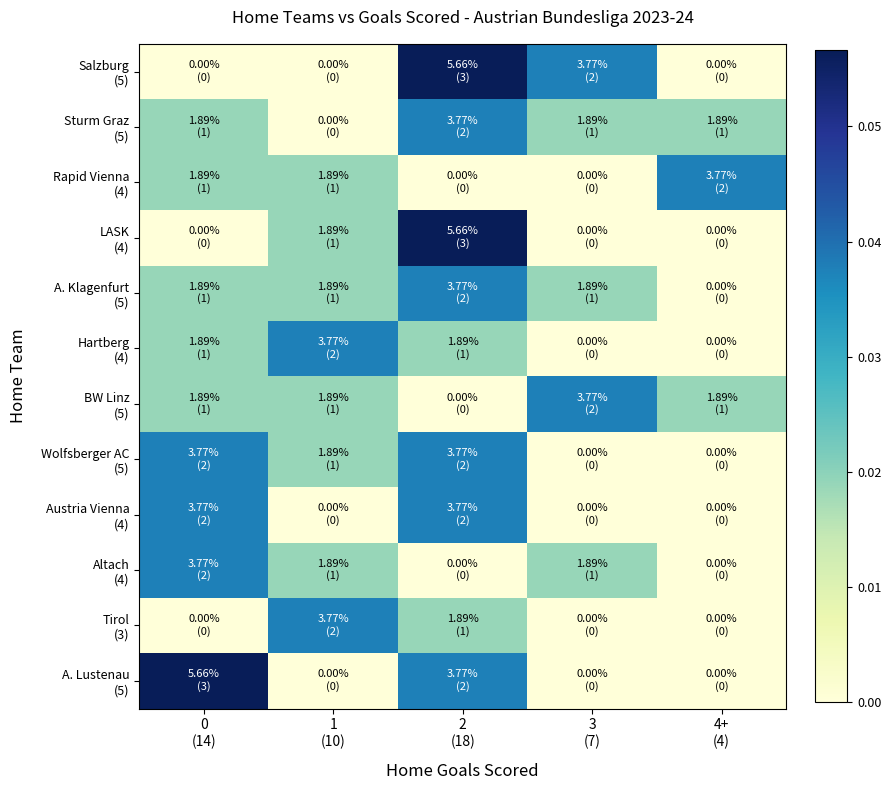

Which series has the largest range (max minus min)?

Salzburg (5)